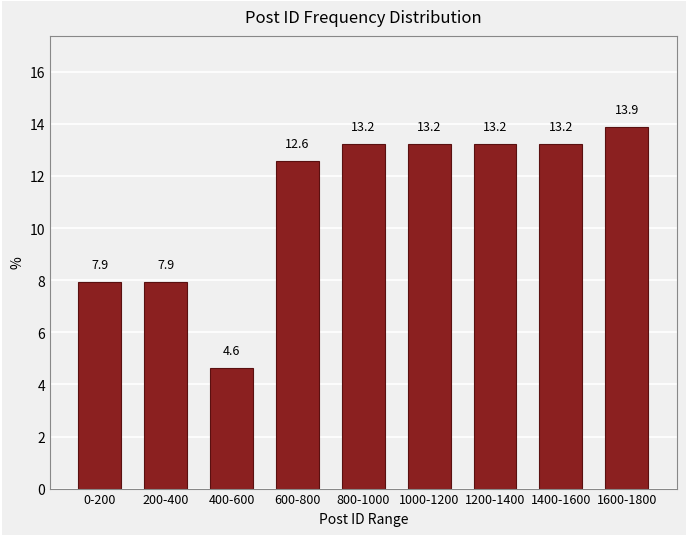

Reading left to right, extract all data points from this chart.

7.9	7.9	4.6	12.6	13.2	13.2	13.2	13.2	13.9